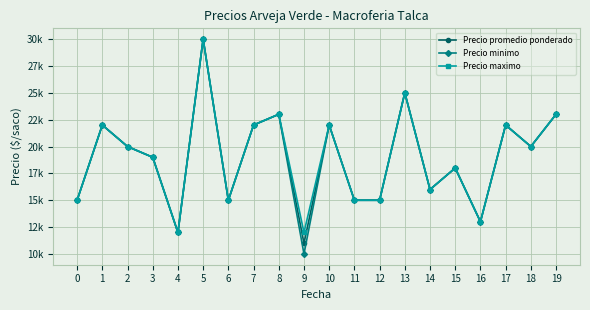

What is the value of the Precio maximo point at the 3rd from the left?

20000